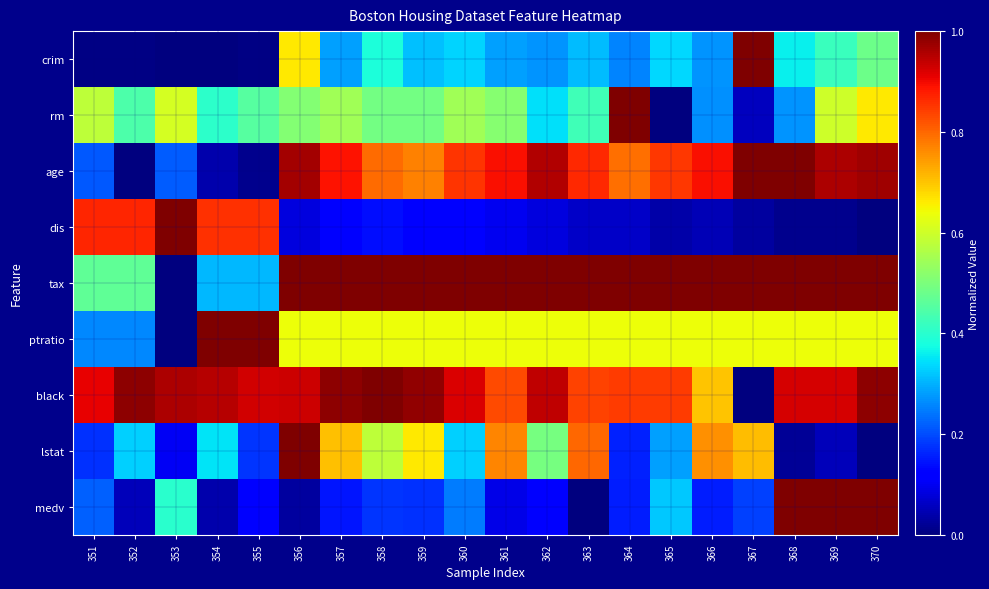

What is the spread (max minus min) of values at 353?

1.0